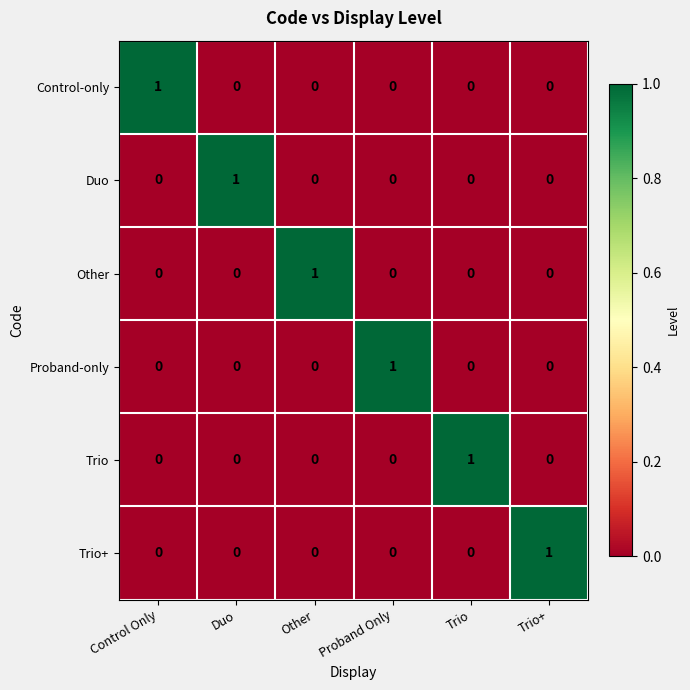

What is the total value across all series at Duo?

1